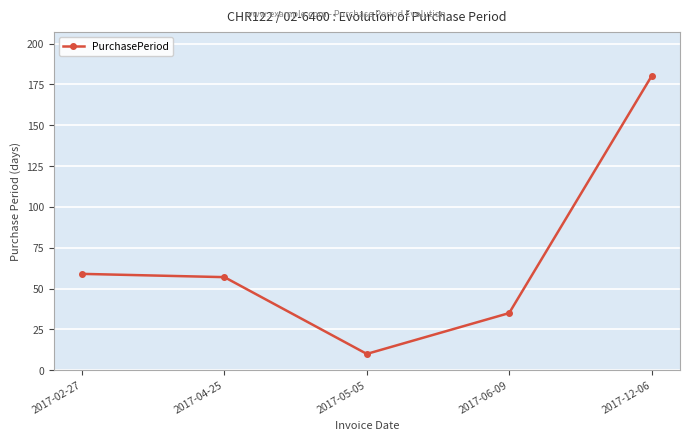

Where is the data nearest to the value 95?

2017-02-27